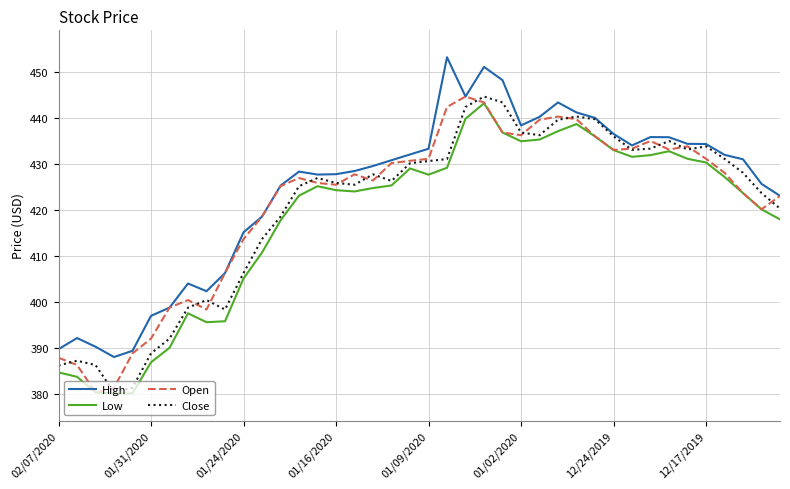

How many series are shown in this chart?

4